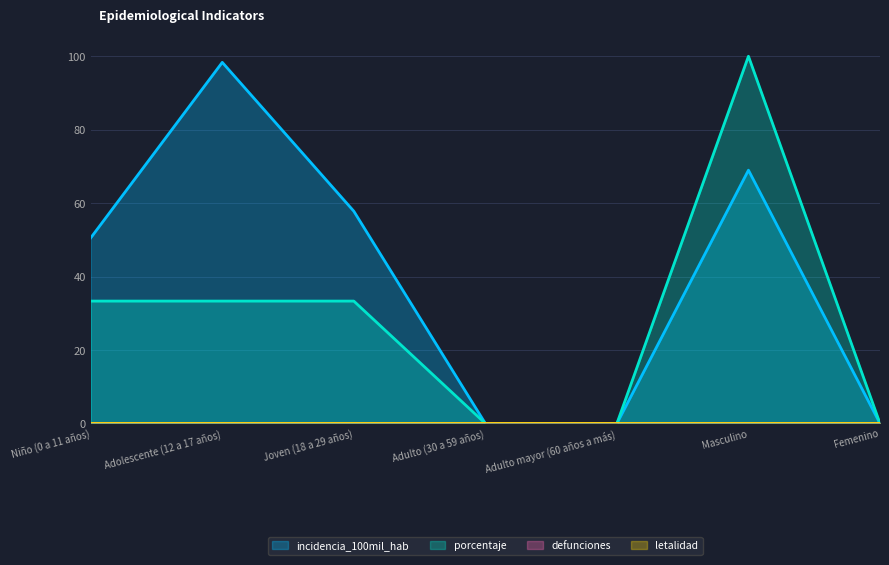

True or false: porcentaje and incidencia_100mil_hab cross at least once.

False